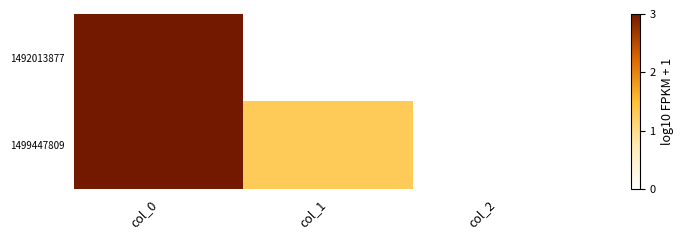

At how many categories does at least one series exceed 5?

1